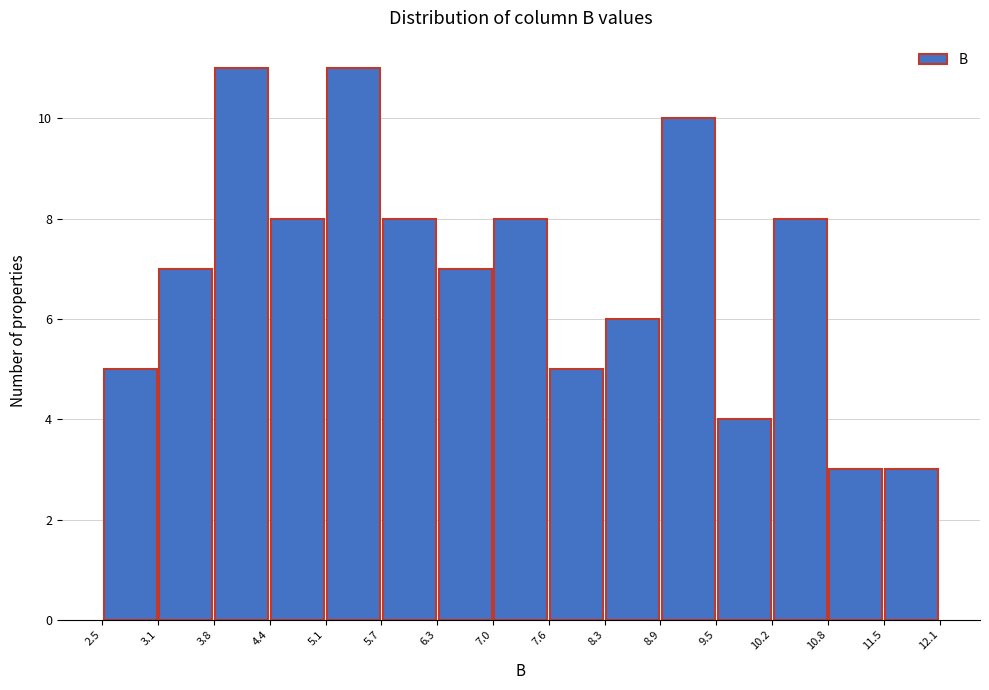

Reading left to right, transcribe this chart: for each bar, give the range it covers on the x-axis and its height. The values are not printed on the chart, so give them approximately, as read against the axis.

2.5 to 3.1: 5
3.1 to 3.8: 7
3.8 to 4.4: 11
4.4 to 5.1: 8
5.1 to 5.7: 11
5.7 to 6.3: 8
6.3 to 7.0: 7
7.0 to 7.6: 8
7.6 to 8.3: 5
8.3 to 8.9: 6
8.9 to 9.5: 10
9.5 to 10.2: 4
10.2 to 10.8: 8
10.8 to 11.5: 3
11.5 to 12.1: 3